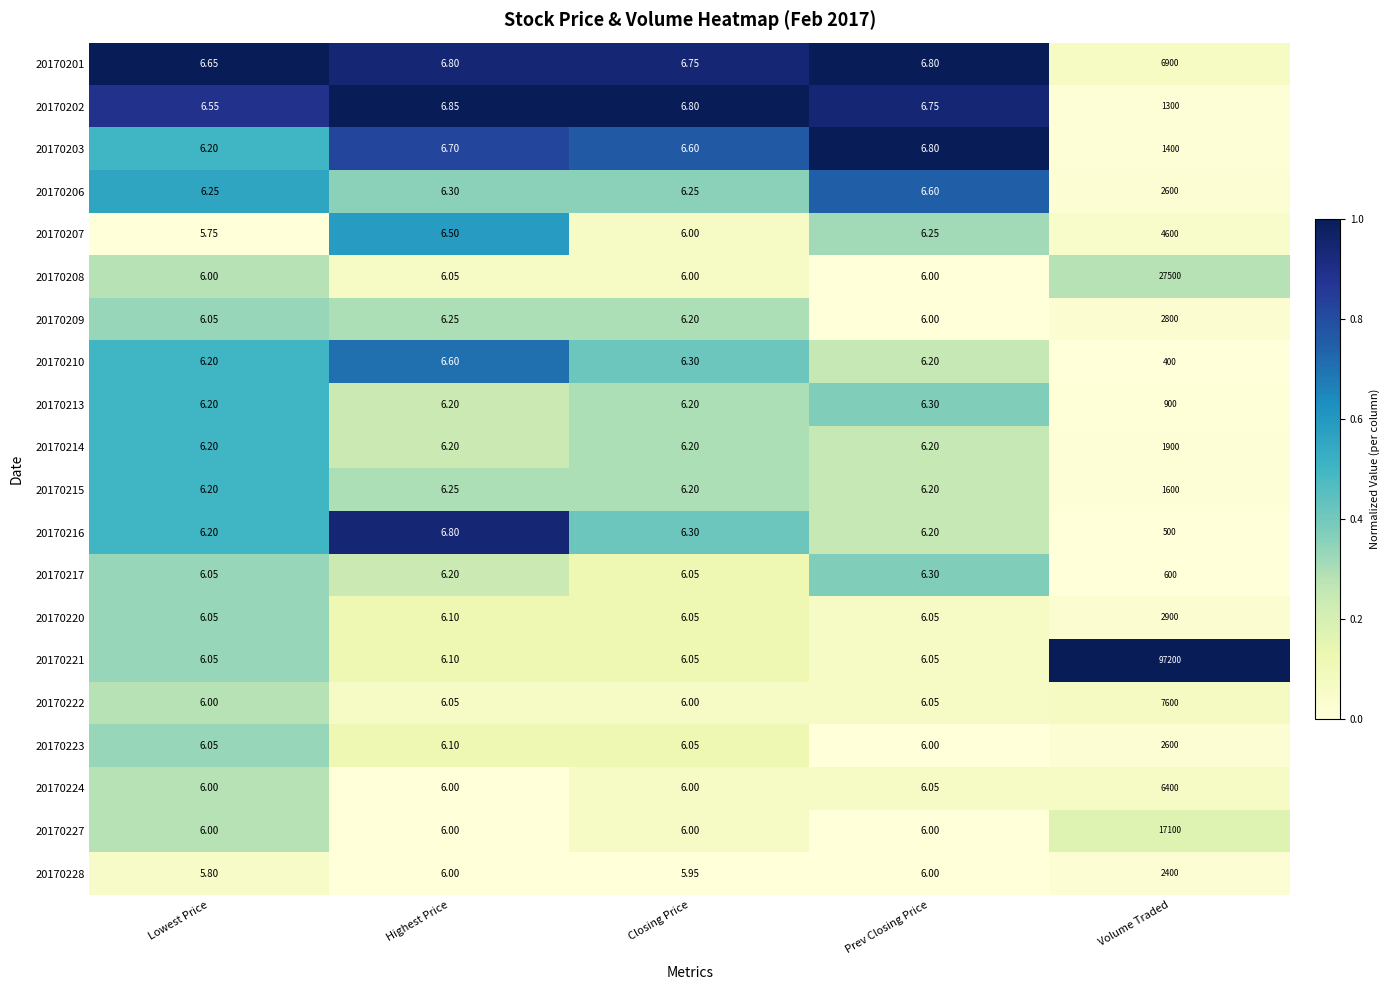

What is the difference between the highest and lowest values at Lowest Price?

0.9